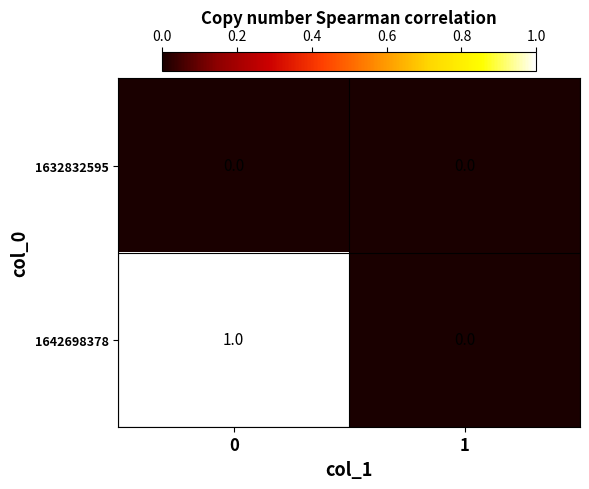

True or false: 1642698378 has a value of 0 at 1.

True